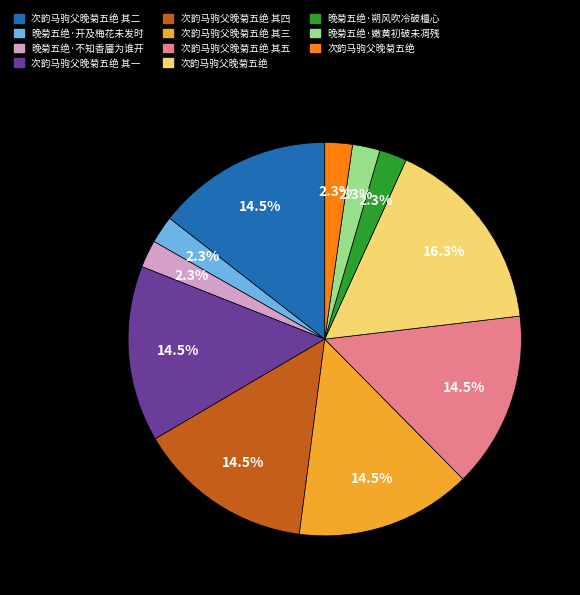

Is there a majority slice in this chart?

No